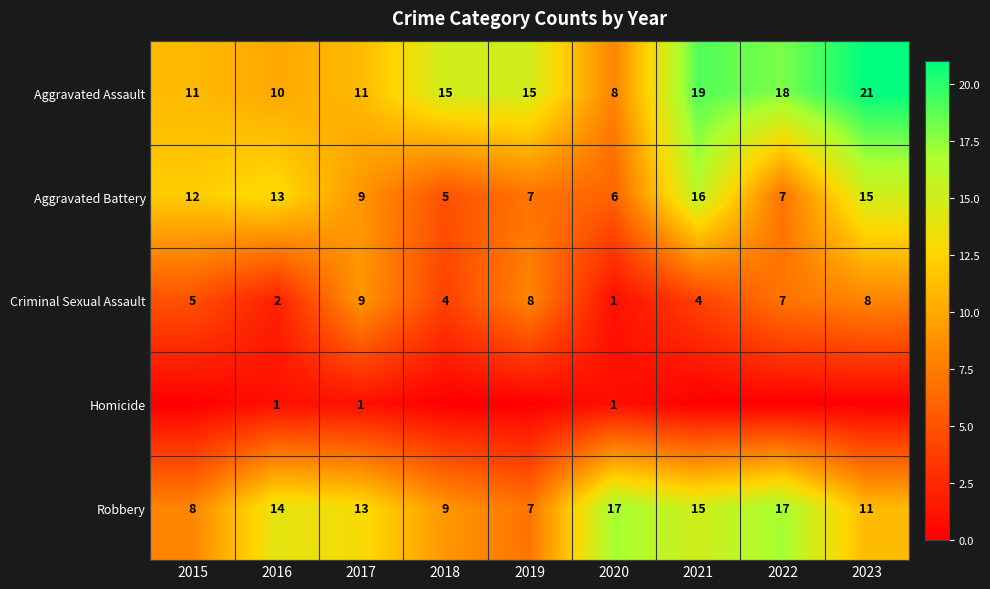

What is the difference between the second highest and second lowest values in the Robbery series?

9